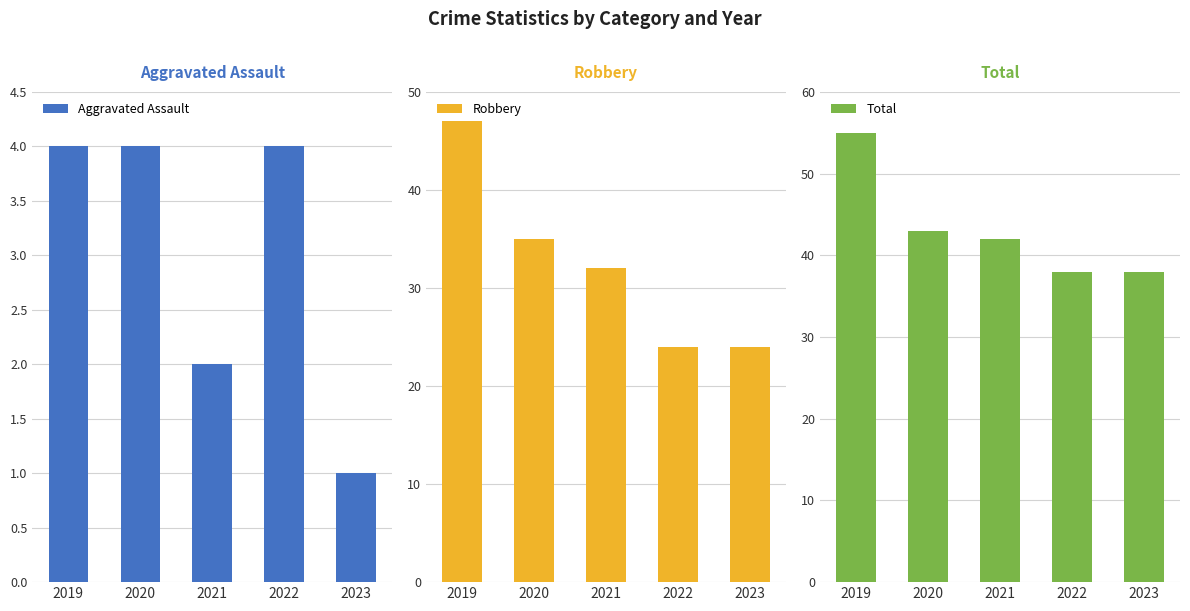

What are all the series names shown in the legend?

Aggravated Assault, Robbery, Total